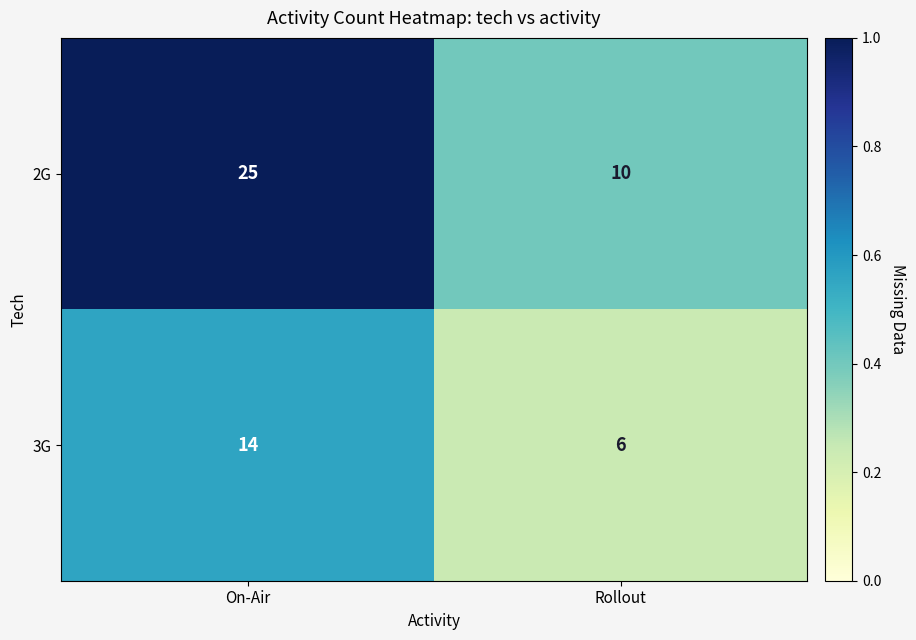

At which category does the chart reach its peak across all series?

On-Air